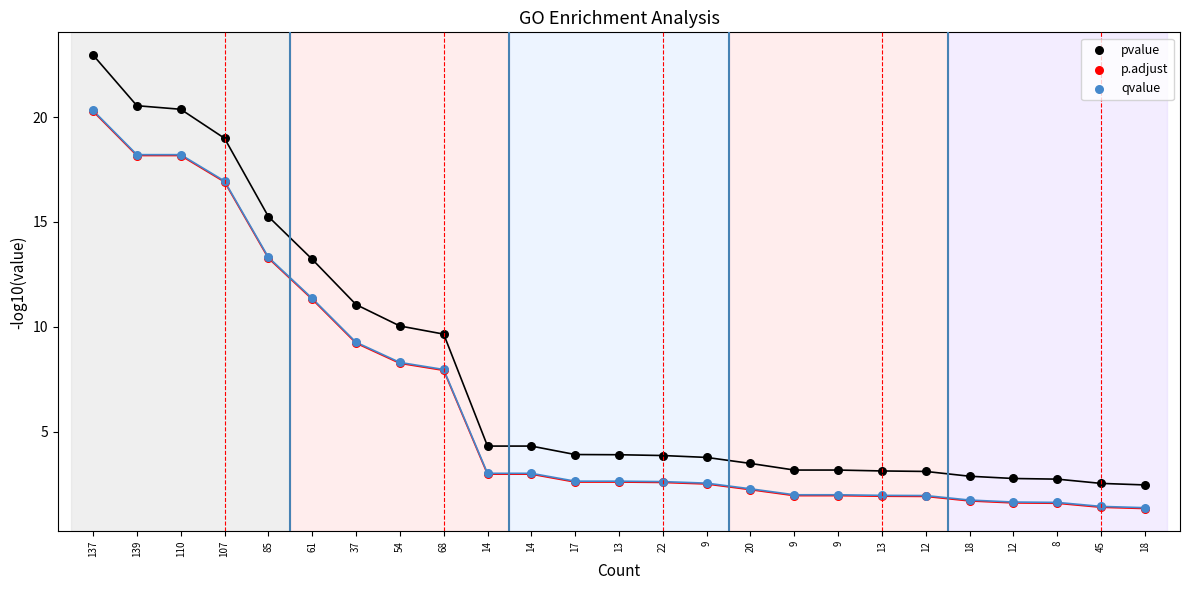

Which series reaches the minimum Y coordinate?

p.adjust